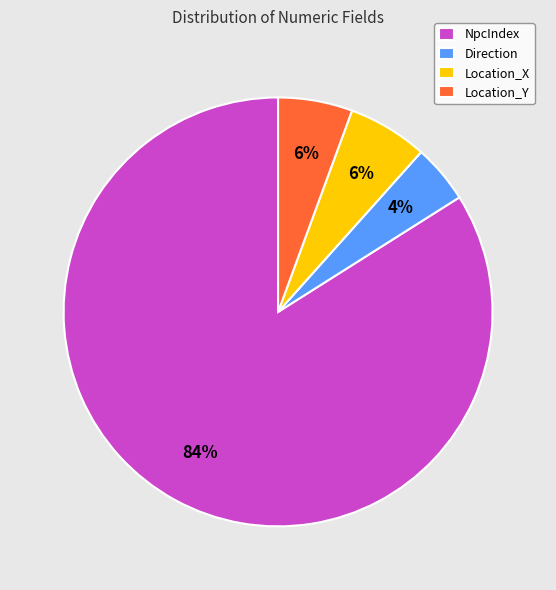

Count the number of slices in the pie.

4